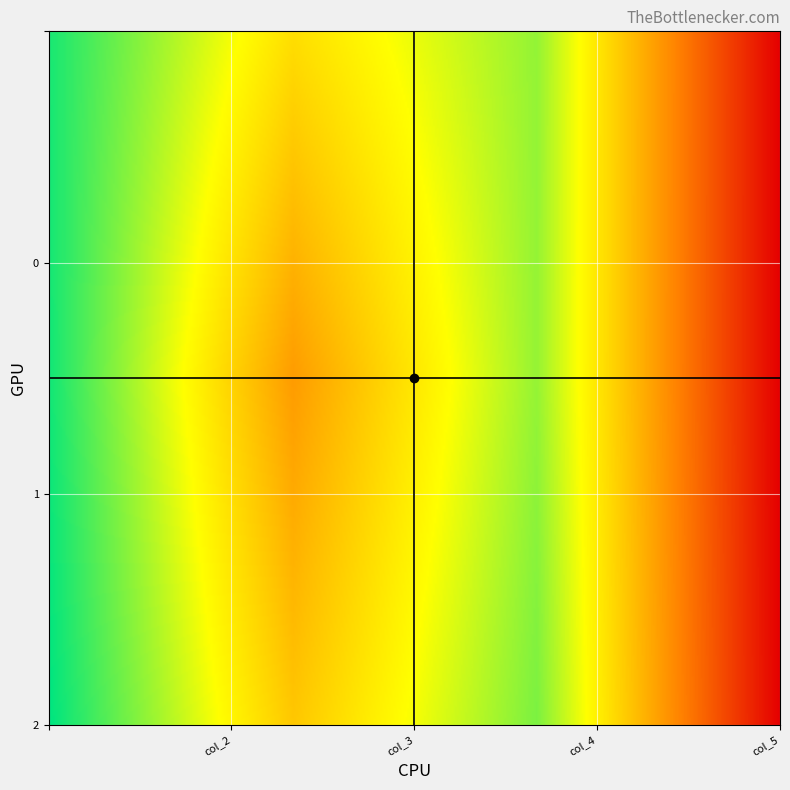

List the labels in order of 1 value, smallest first.

3, 1, 2, 0